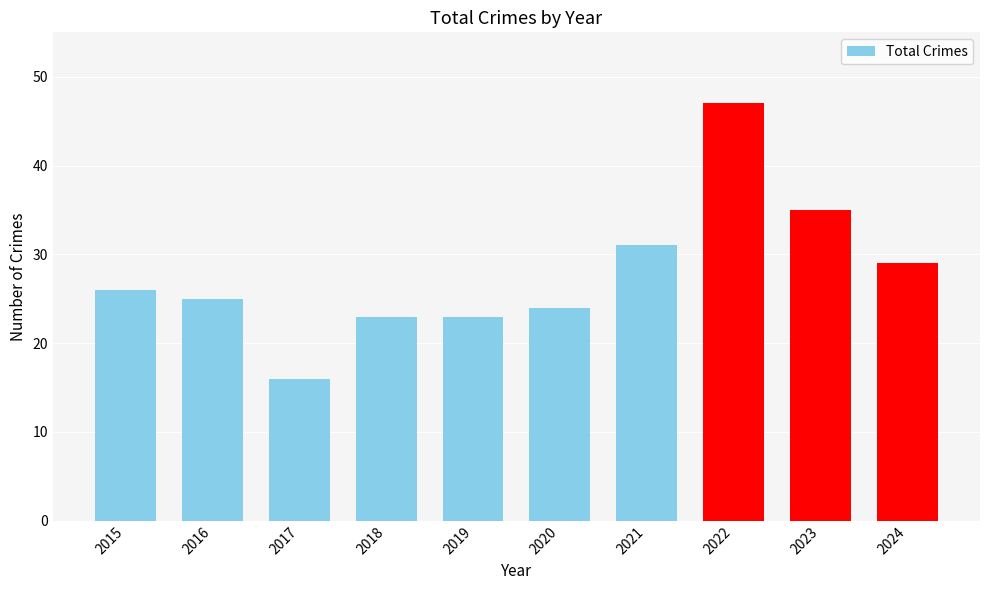

Reading left to right, what are all the values shown in this chart?

2015=26	2016=25	2017=16	2018=23	2019=23	2020=24	2021=31	2022=47	2023=35	2024=29